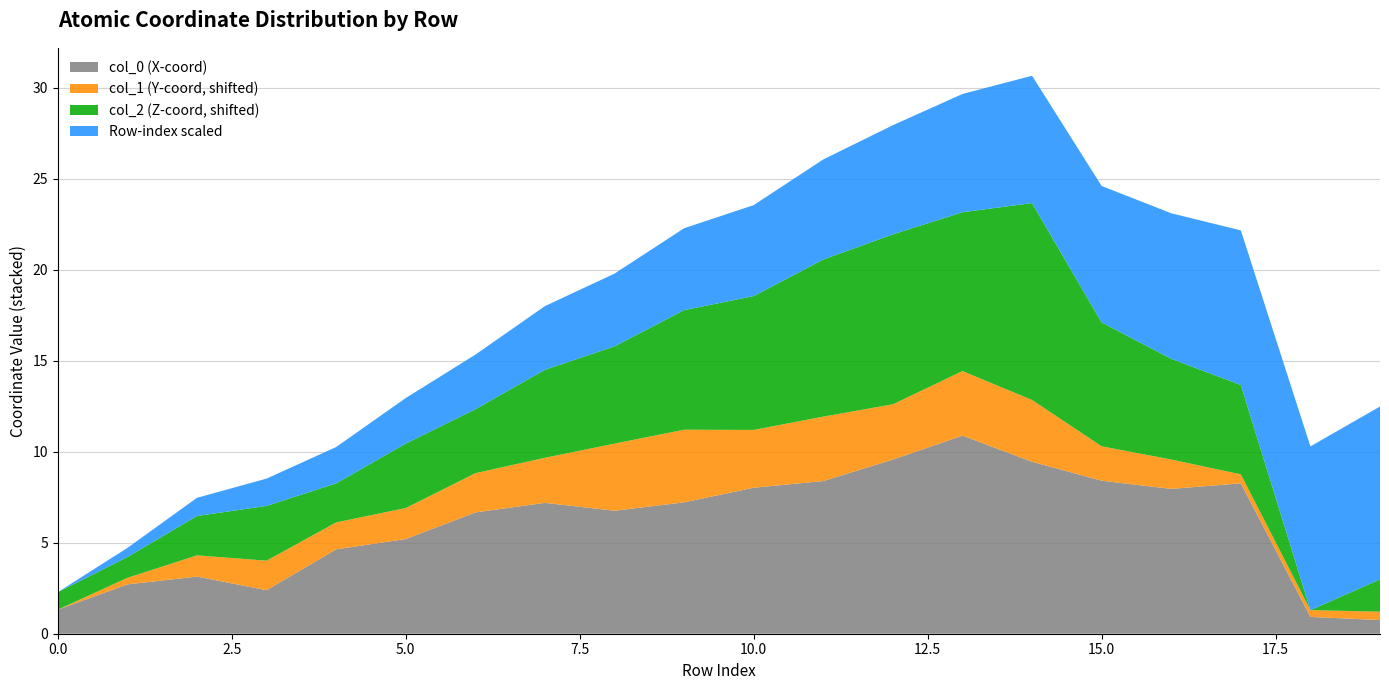

What is the lowest value of the col_0 (X-coord) series?

0.8